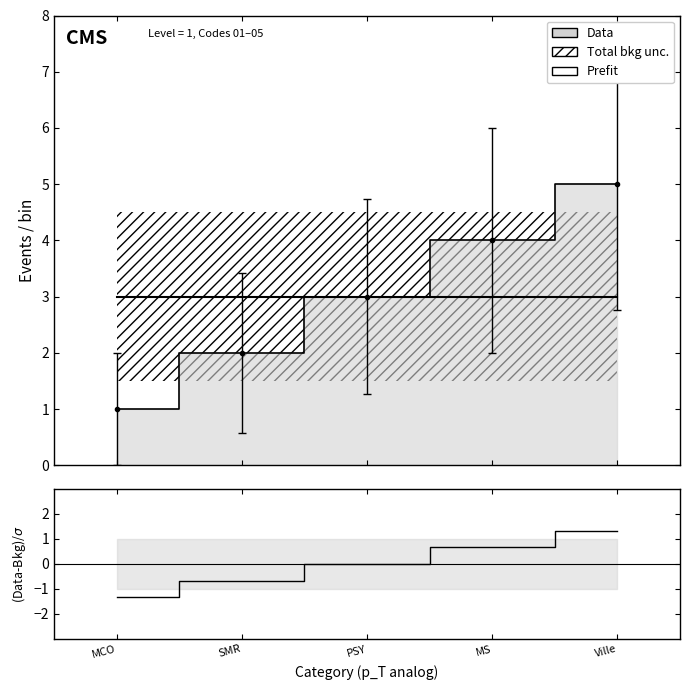

True or false: (Data-Bkg)/σ and Prefit cross at least once.

False